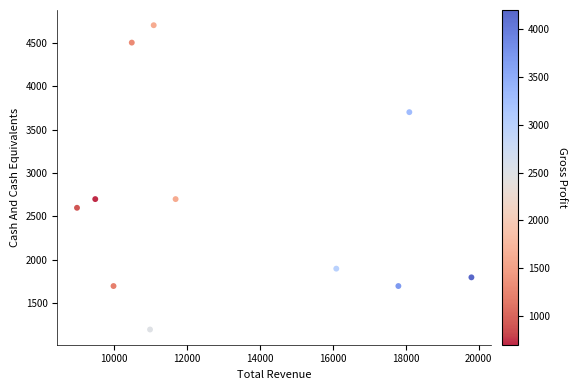

What is the range of Y values (max minus min)?

3500